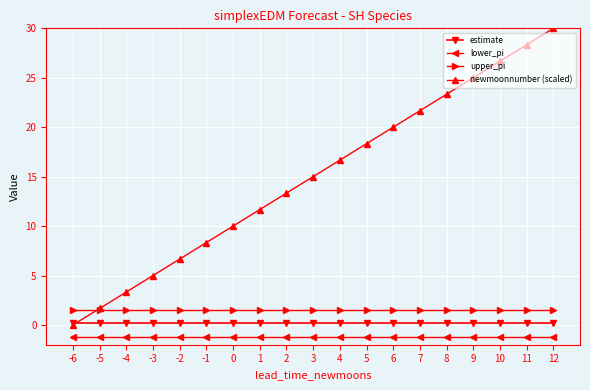

Which series has the widest spread of values?

newmoonnumber (scaled)